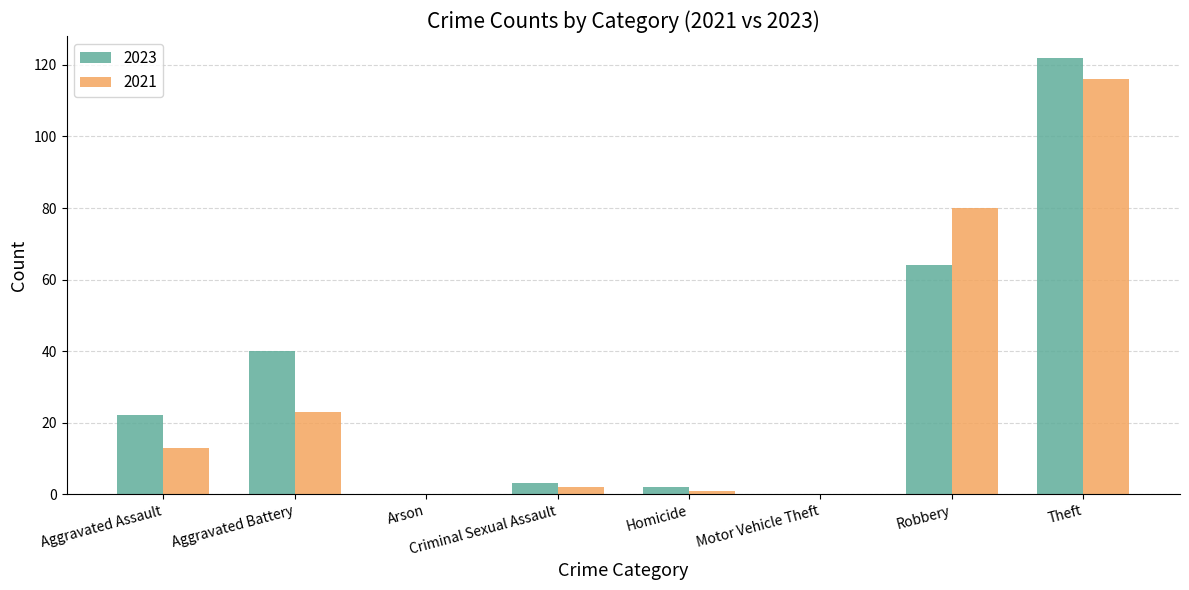

At which category is the sum across all series the highest?

Theft